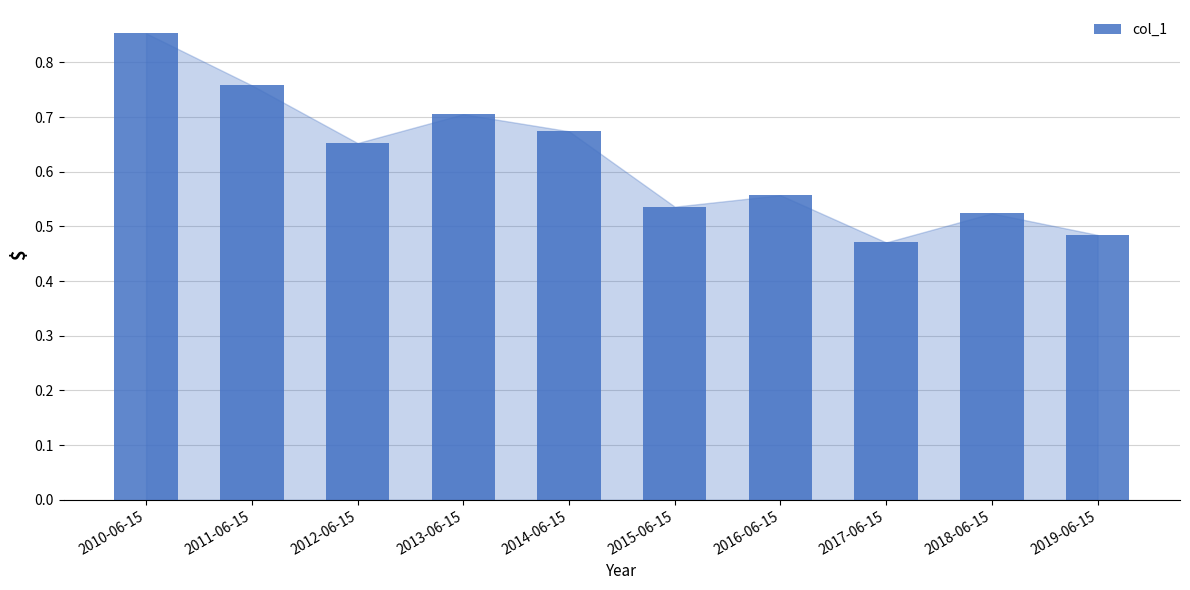

Is it true that the value at 2011-06-15 is 1.2?

False